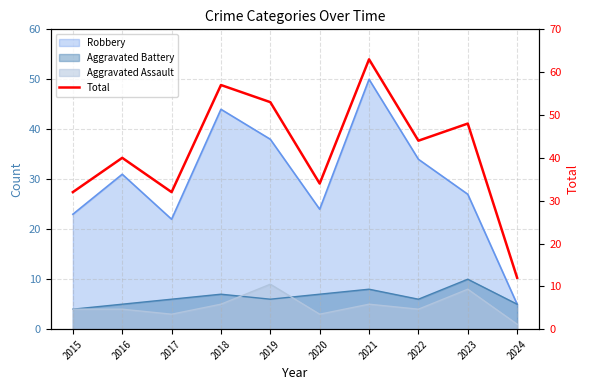

Where is the data nearest to the value 37?

2016